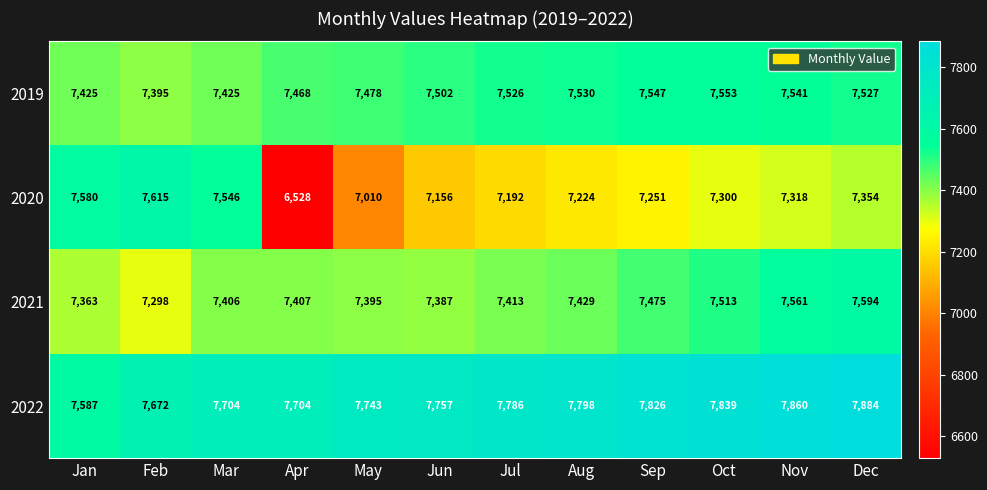

Rank the series at Jan from lowest to highest value.

2021, 2019, 2020, 2022